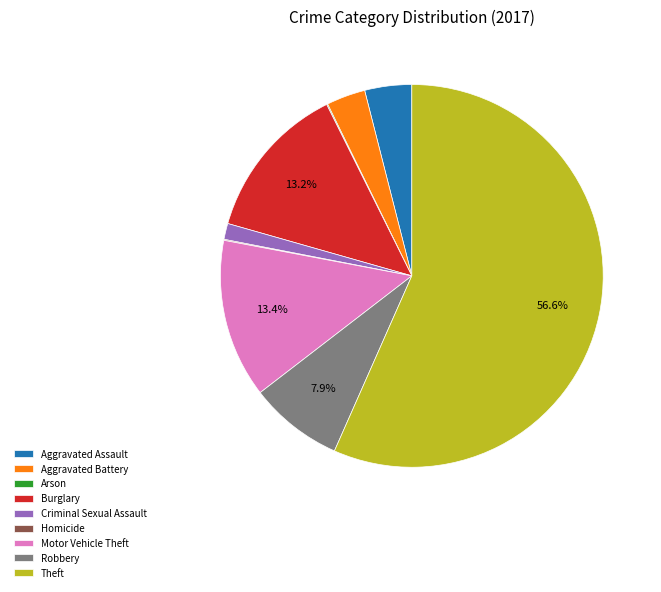

Which slice is the largest?

Theft